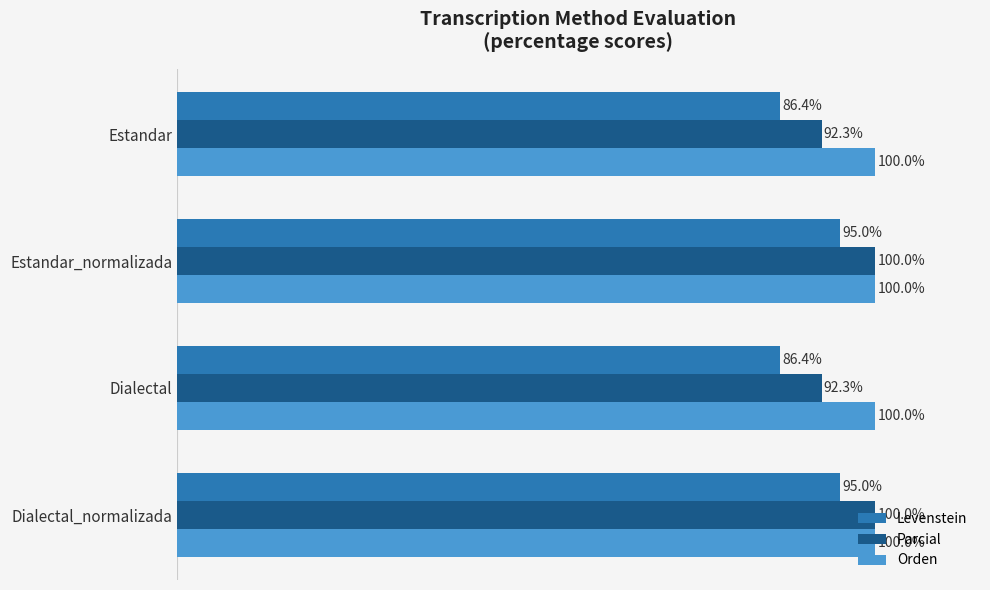

Which series changed the most between Estandar and Estandar_normalizada?

Levenstein